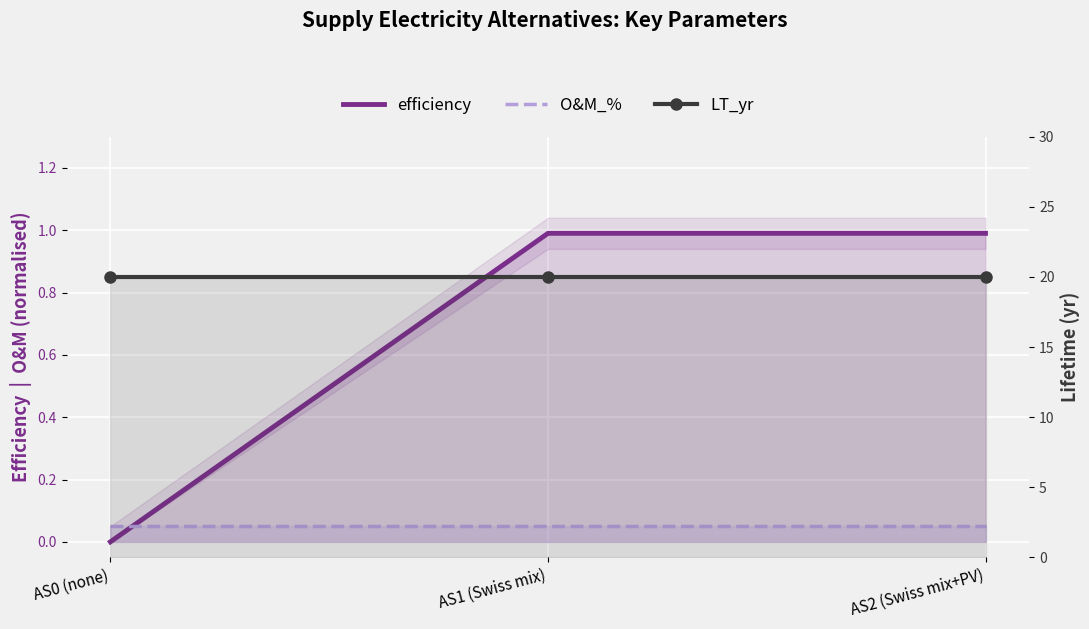

At which category is the sum across all series the highest?

AS1 (Swiss mix)